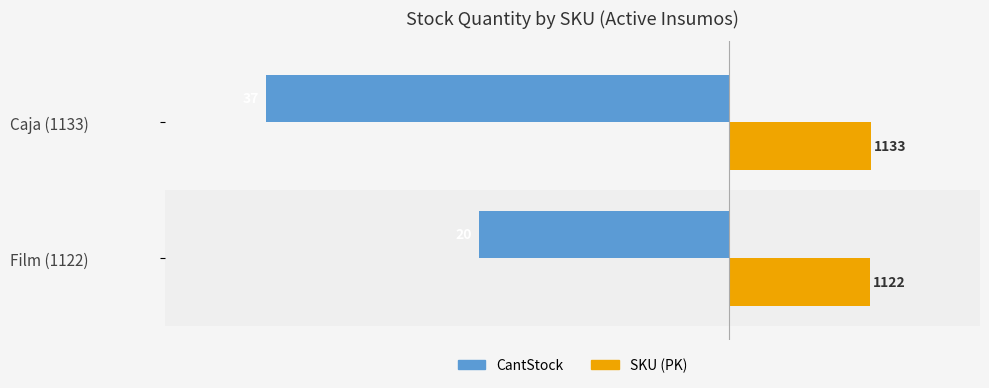

What are all the series names shown in the legend?

CantStock, SKU (PK)